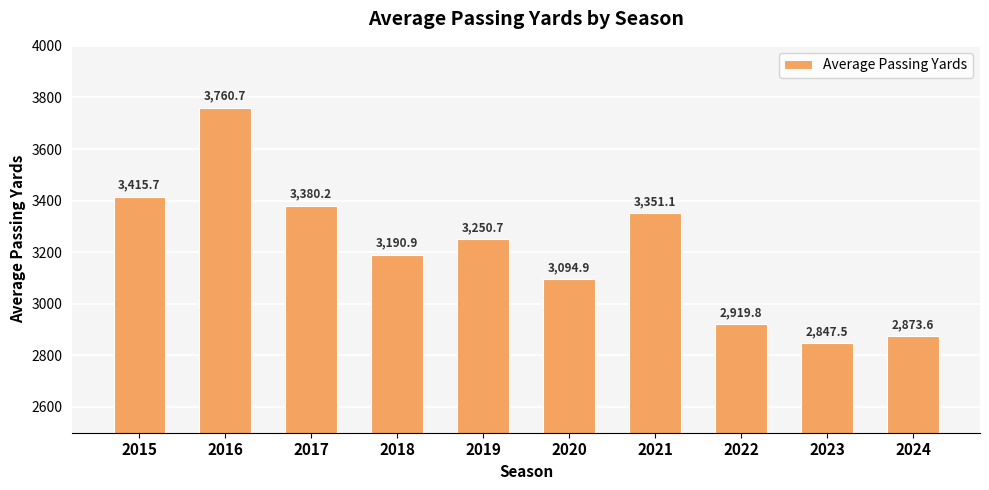

What is the value of the 5th bar from the left?

3250.7